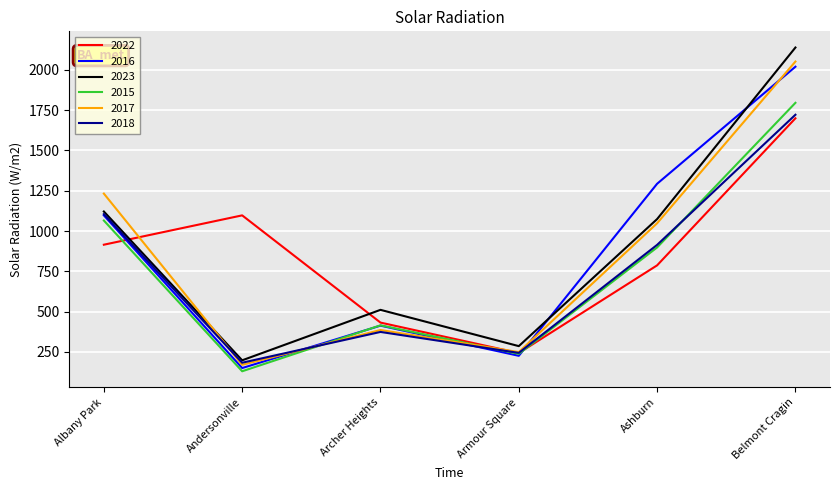

How many categories are shown in the chart?

6